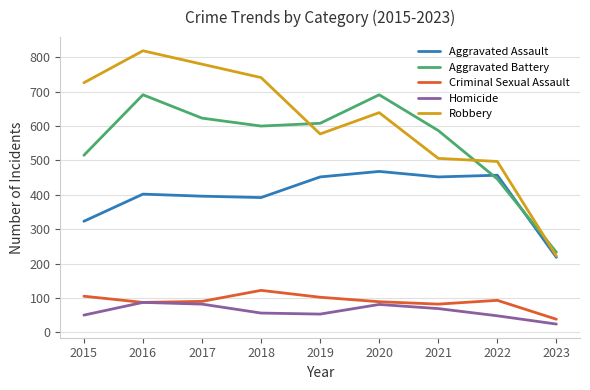

Which label corresponds to the smallest value in the chart?

2023